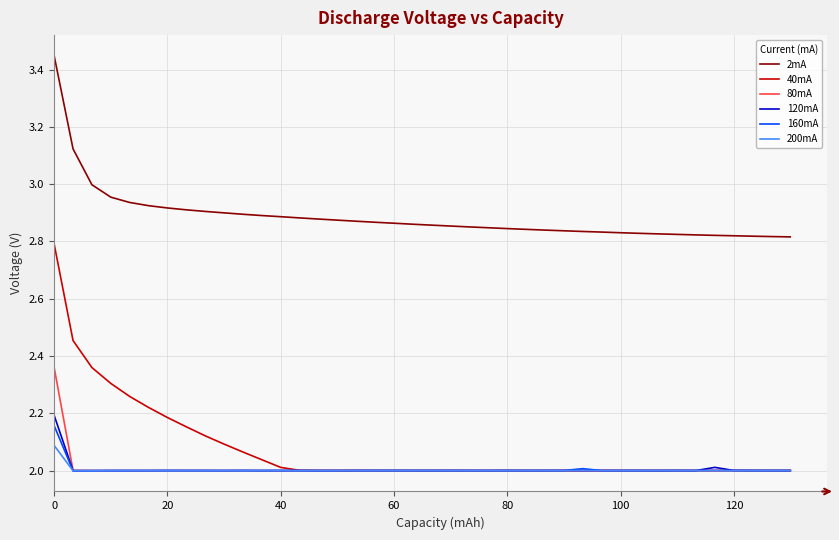

Which series has the largest total across all categories?

2mA